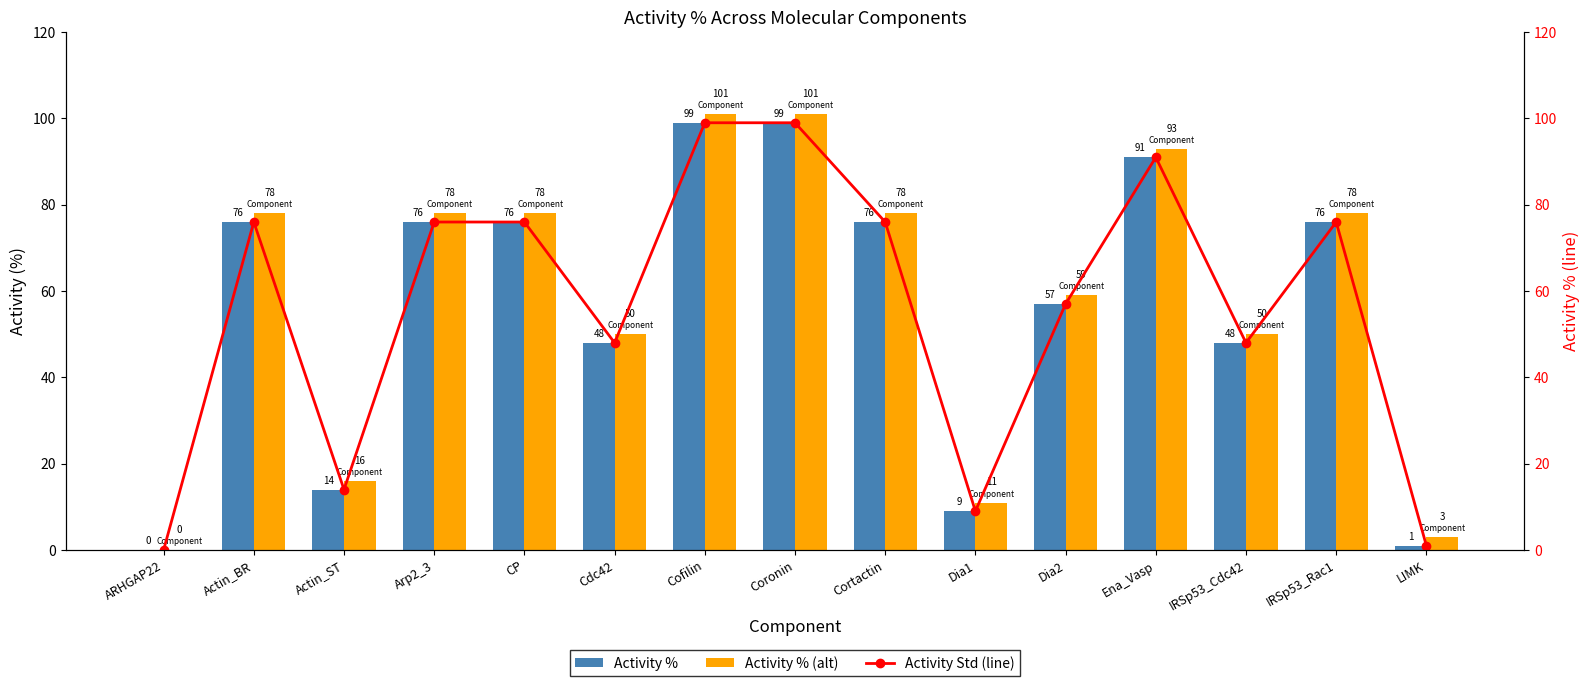

Reading left to right, what are all the values shown in this chart?

Activity %: 0	76	14	76	76	48	99	99	76	9	57	91	48	76	1
Activity % (alt): 0	78	16	78	78	50	101	101	78	11	59	93	50	78	3
Activity Std (line): 0	76	14	76	76	48	99	99	76	9	57	91	48	76	1